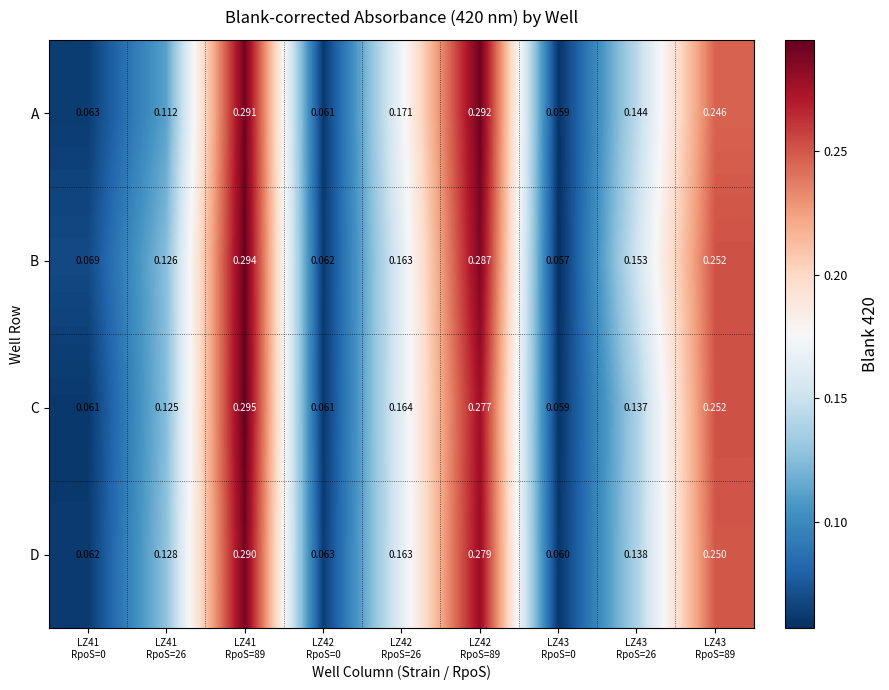

List the series in order of their peak value, lowest first.

D, A, B, C